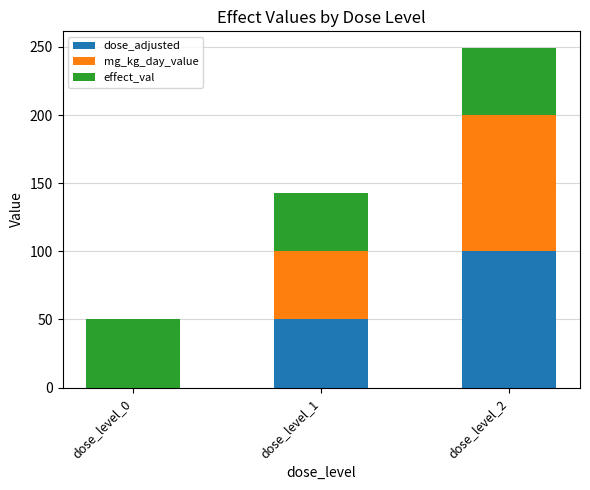

At which category is the sum across all series the highest?

dose_level_2